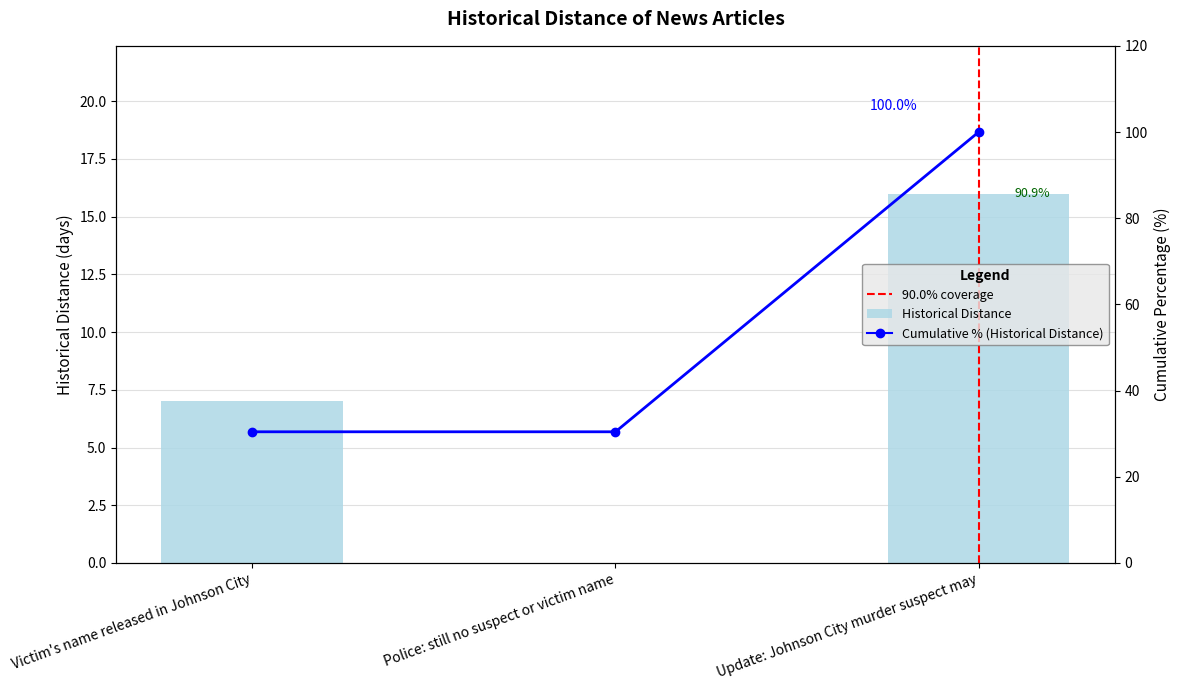

Which series changed the most between Victim's name released in Johnson City and Update: Johnson City murder suspect may?

Cumulative %